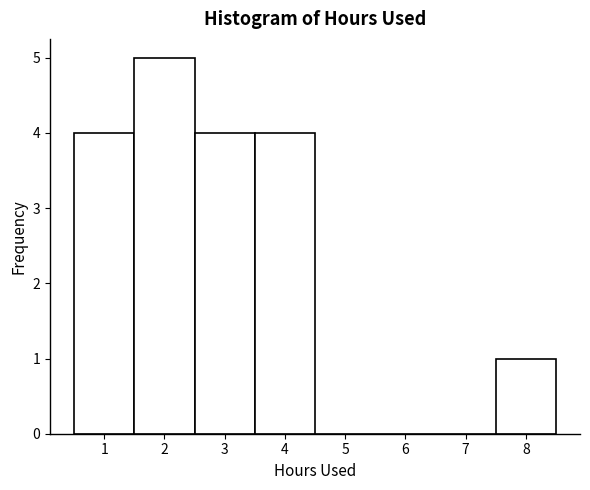

Reading left to right, transcribe this chart: for each bar, give the range it covers on the x-axis and its height. The values are not printed on the chart, so give them approximately, as read against the axis.

0.5 to 1.5: 4
1.5 to 2.5: 5
2.5 to 3.5: 4
3.5 to 4.5: 4
4.5 to 5.5: 0
5.5 to 6.5: 0
6.5 to 7.5: 0
7.5 to 8.5: 1